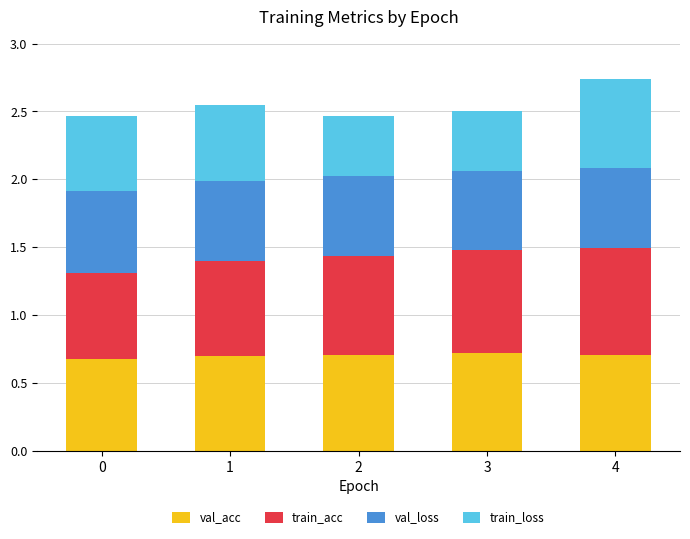

What is the total value across all series at 1?

2.5